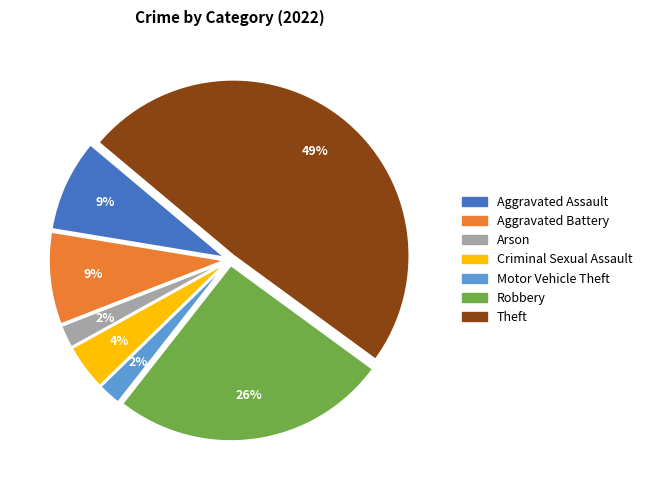

Is there any slice that represents more than half of the pie?

No